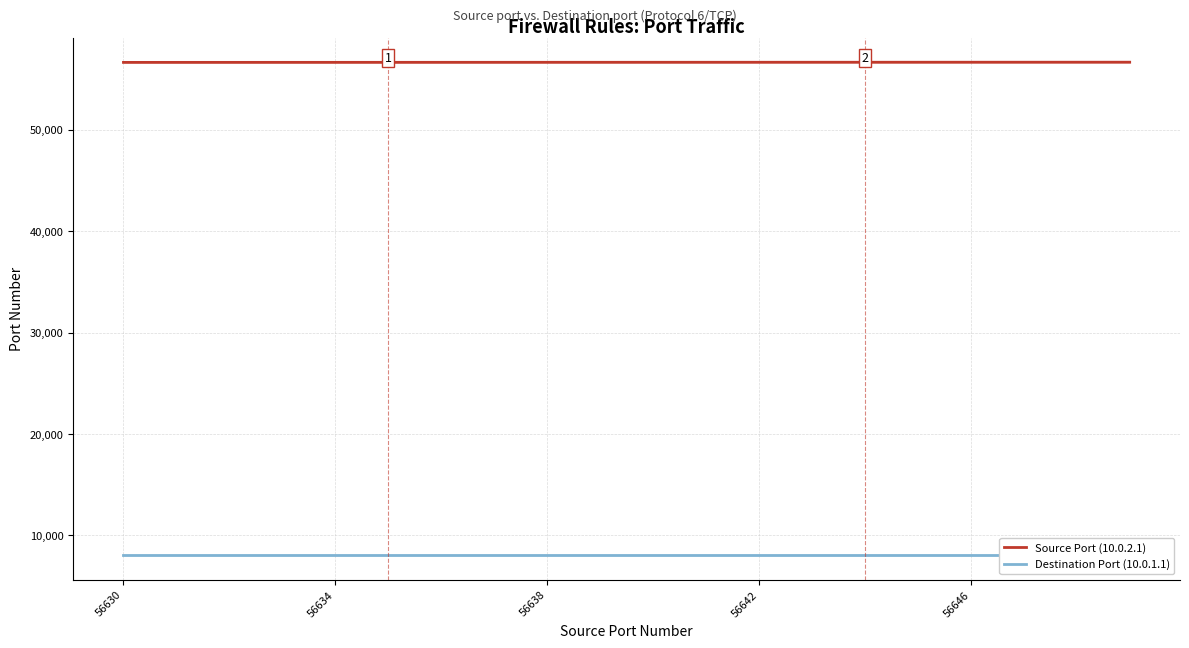

What is the lowest value of the Source Port (10.0.2.1) series?

56630